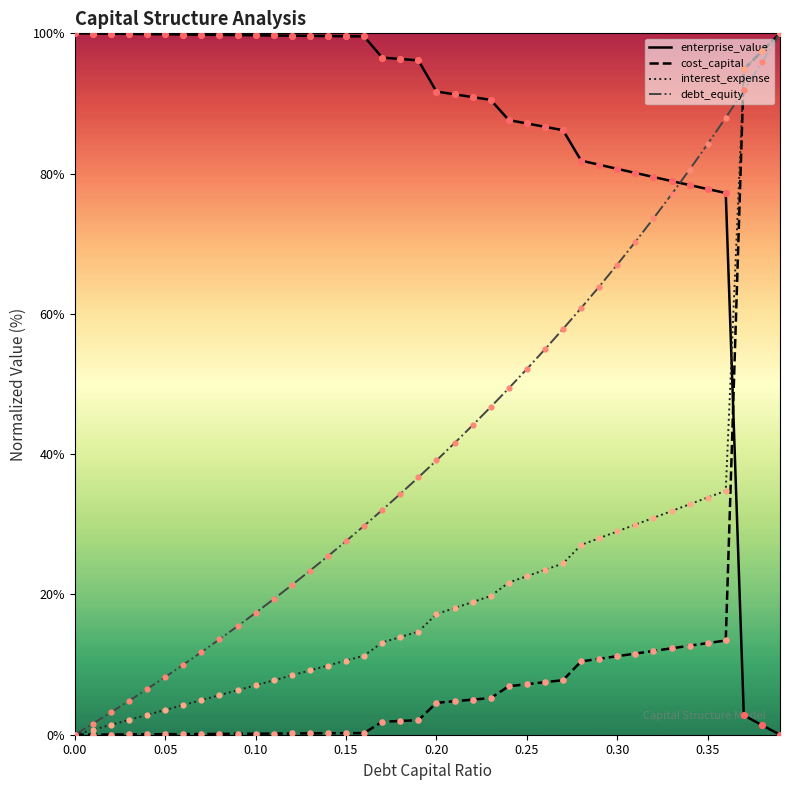

Which series reaches the maximum Y coordinate?

cost_capital